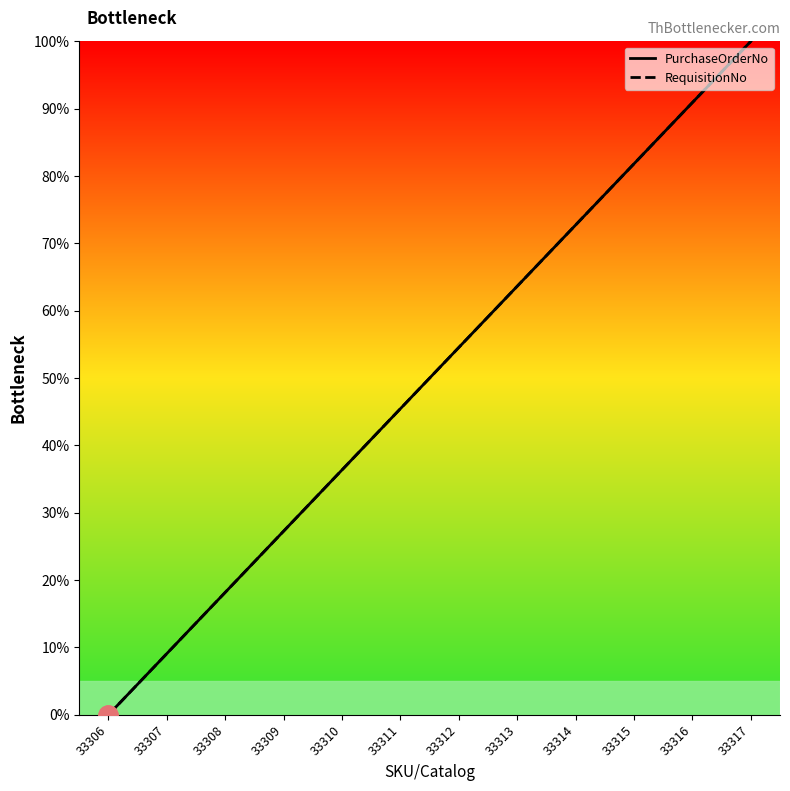

True or false: PurchaseOrderNo and RequisitionNo intersect in this chart.

False